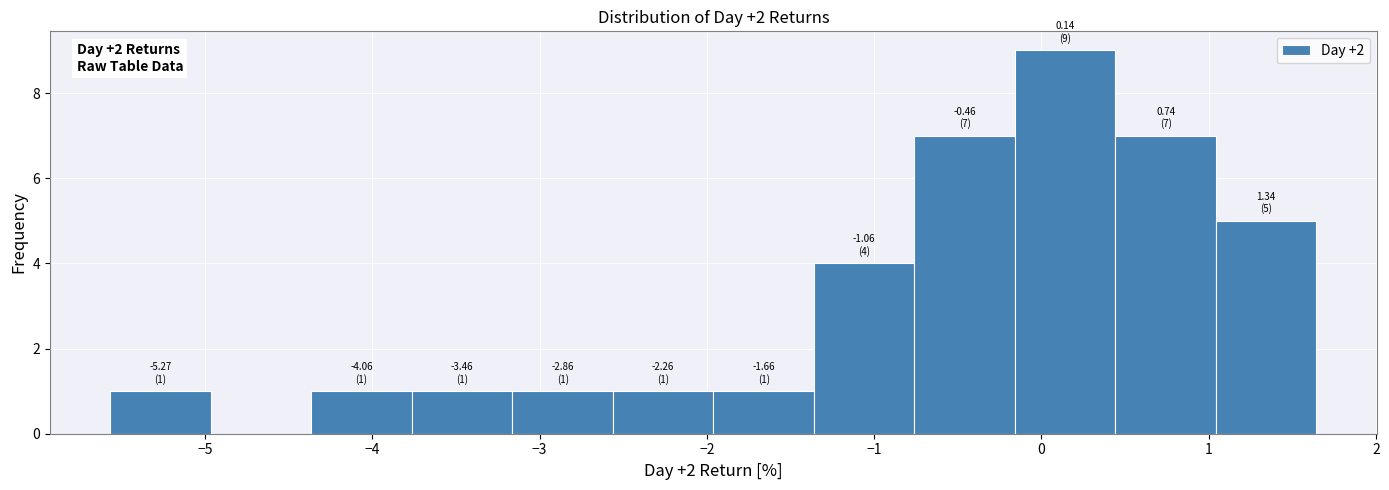

Which range on the x-axis has the tallest bar?

-0.2 to 0.4